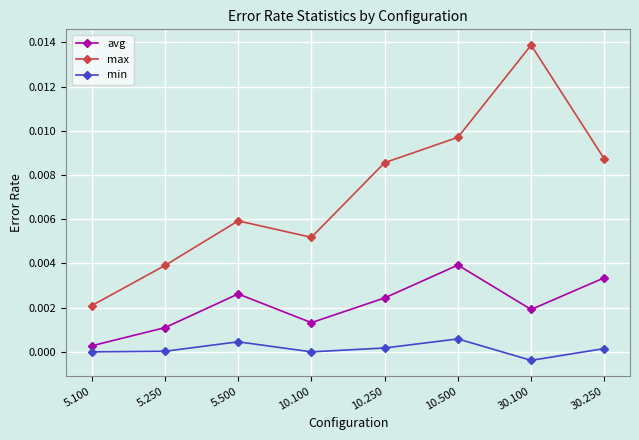

Where is max nearest to the value 0?

5.100